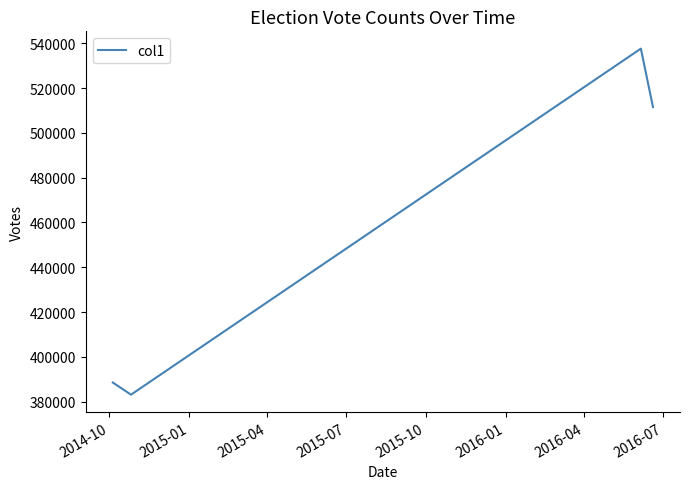

Does the chart have visible grid lines?

No